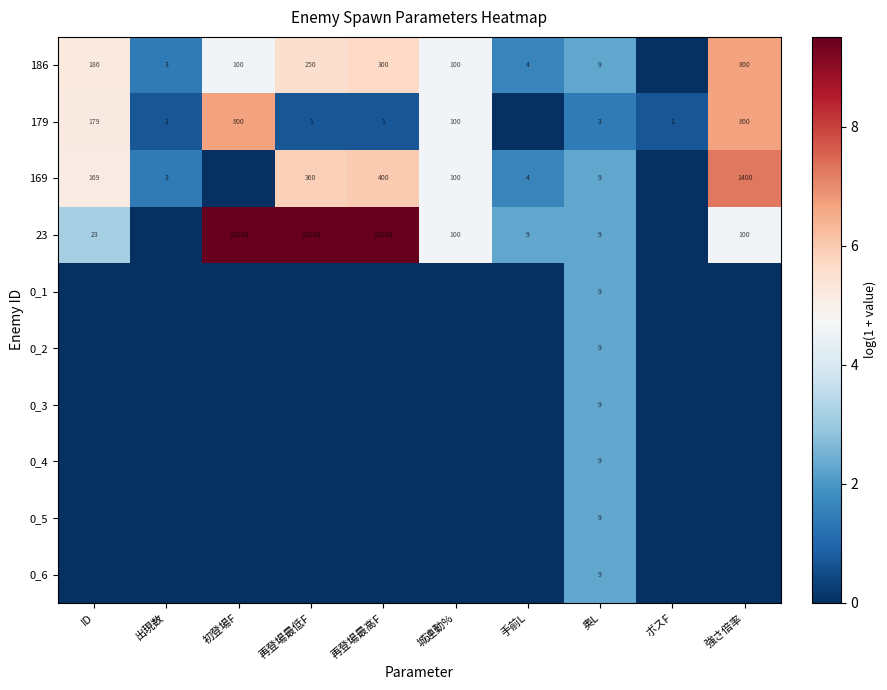

At how many categories does at least one series exceed 7?

4